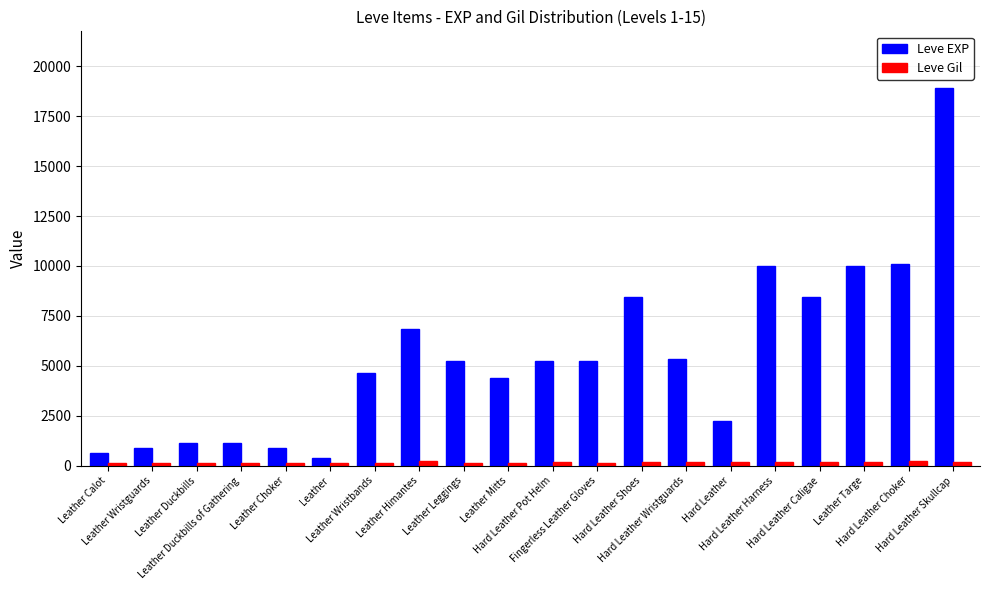

What is the maximum value for Leve Gil?

226